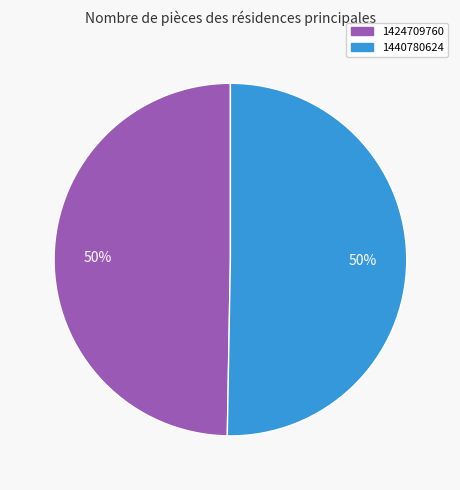

True or false: 1440780624 accounts for 62% of the total.

False